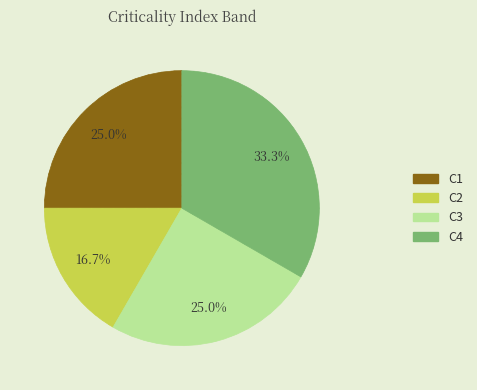

Is there any slice that represents more than half of the pie?

No